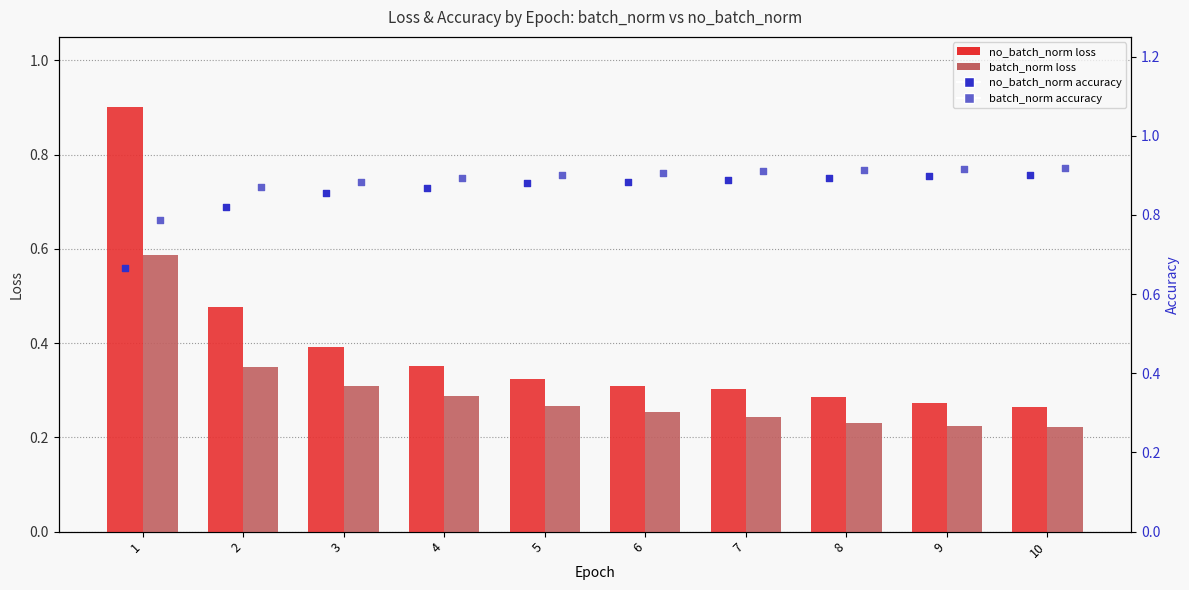

Which series has the largest total across all categories?

batch_norm accuracy